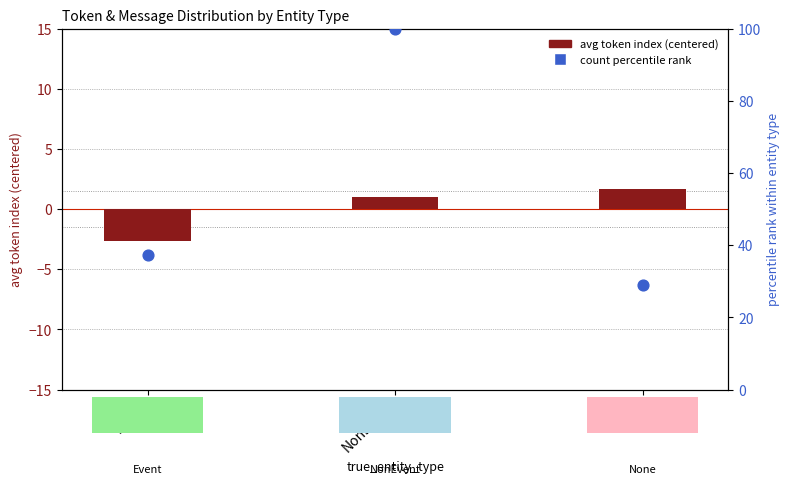

Which series has the widest spread of Y values?

count percentile rank